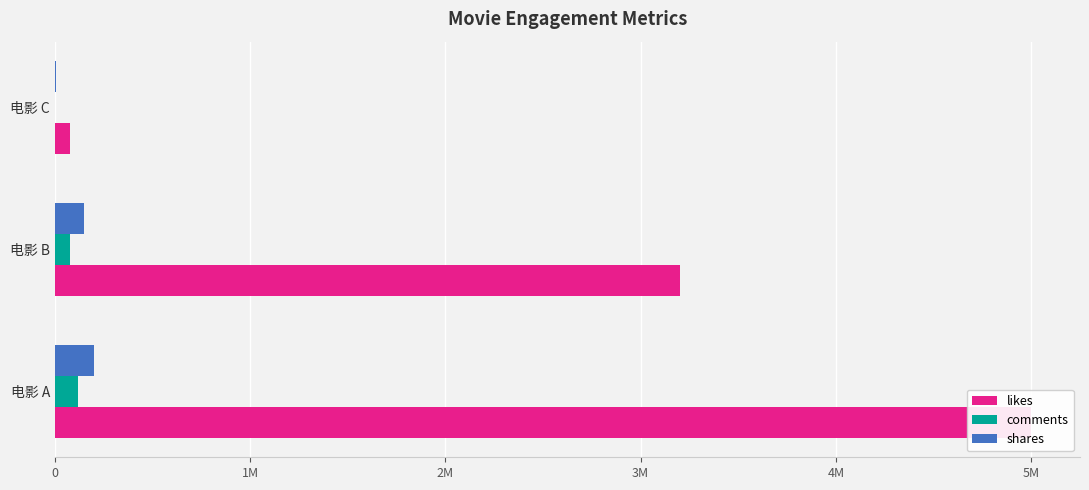

Reading left to right, list all the values displayed in this chart.

likes: 5000000	3200000	80000
comments: 120000	80000	3000
shares: 200000	150000	5000